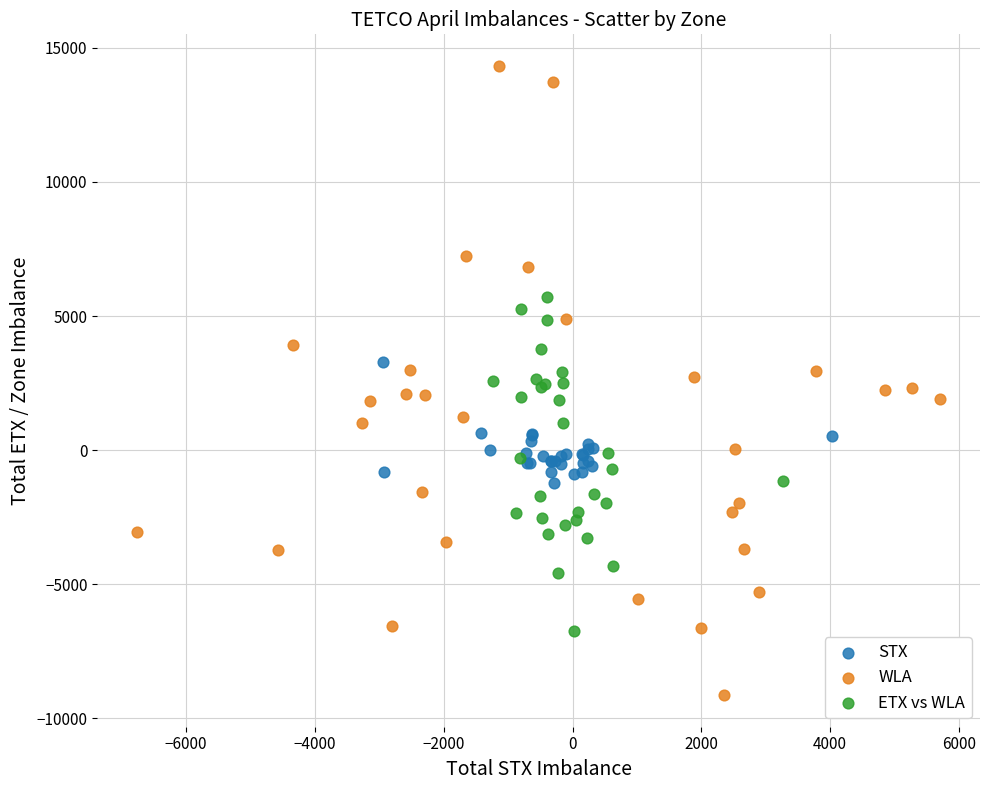

What are all the series names shown in the legend?

STX, WLA, ETX vs WLA